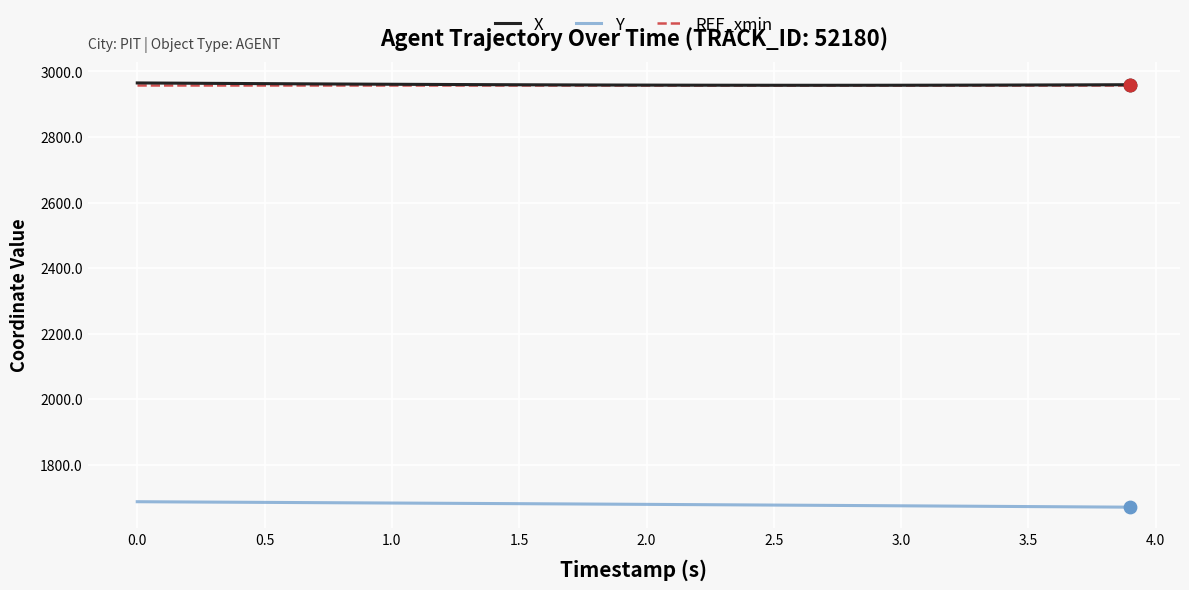

What is the greatest value displayed?

2964.8